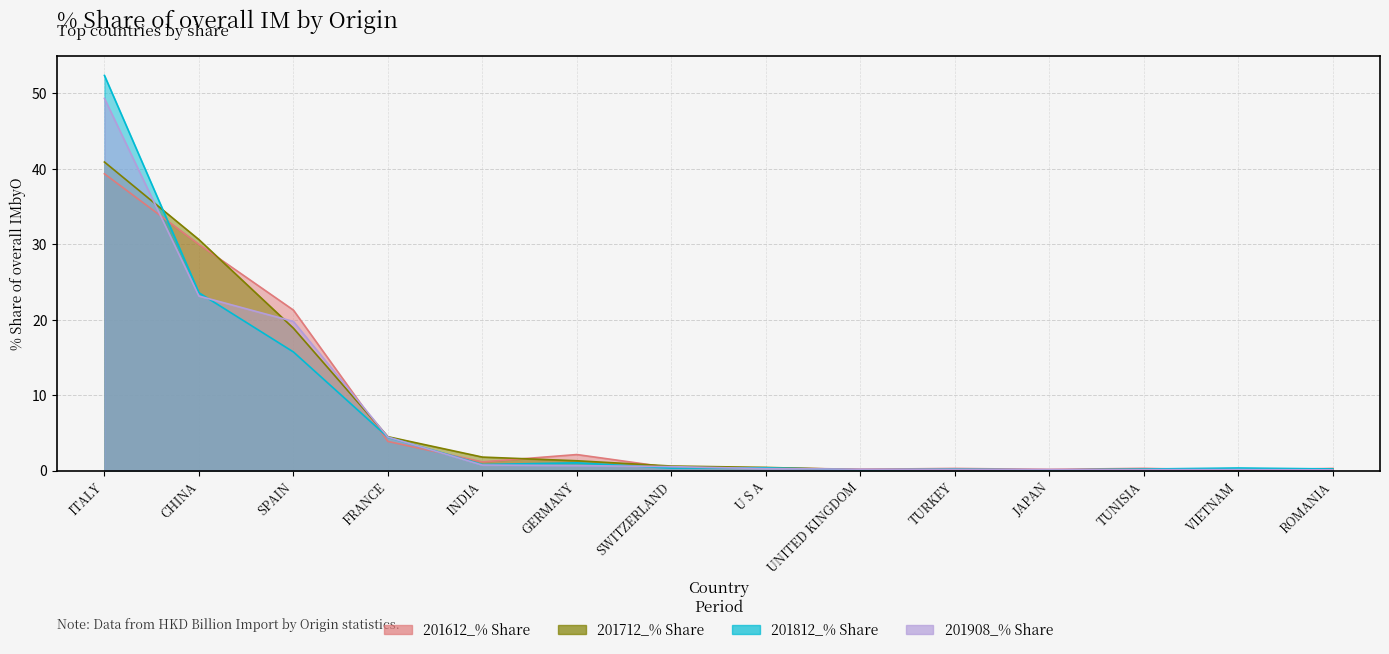

Reading left to right, list all the values displayed in this chart.

201612_% Share: 39.3	30.0	21.3	3.9	1.1	2.1	0.4	0.4	0.2	0.3	0.2	0.3	0.0	0.3
201712_% Share: 40.9	30.6	18.9	4.5	1.8	1.3	0.6	0.4	0.1	0.1	0.1	0.2	0.1	0.2
201812_% Share: 52.3	23.6	15.7	4.4	0.8	1.0	0.3	0.4	0.1	0.2	0.1	0.2	0.3	0.2
201908_% Share: 49.3	23.1	19.7	4.4	0.7	0.7	0.5	0.3	0.2	0.2	0.1	0.1	0.1	0.1